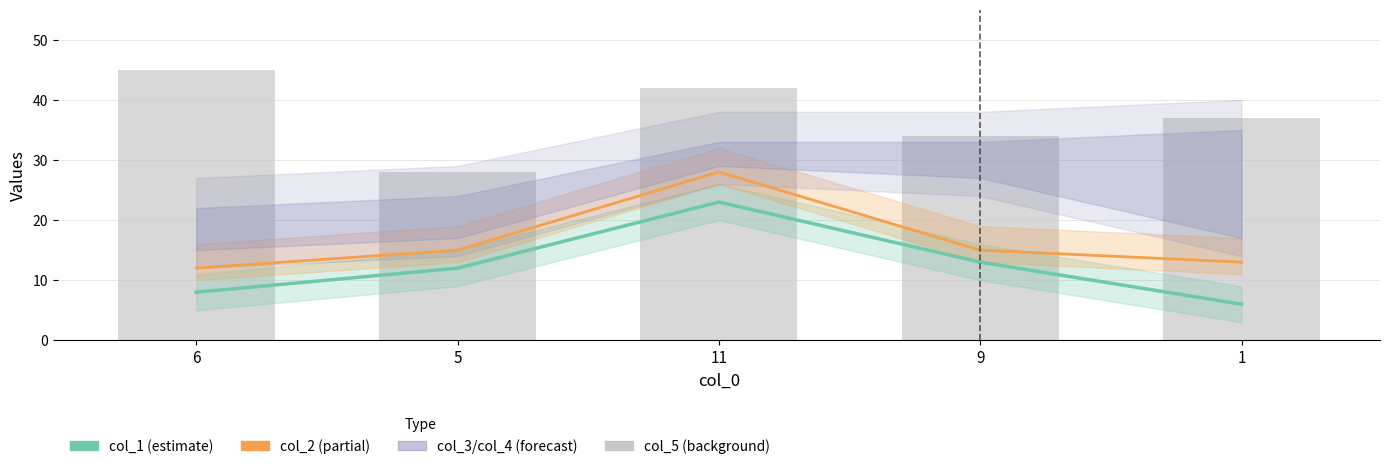

Reading left to right, extract all data points from this chart.

col_1: 8	12	23	13	6
col_2: 12	15	28	15	13
col_5: 45	28	42	34	37